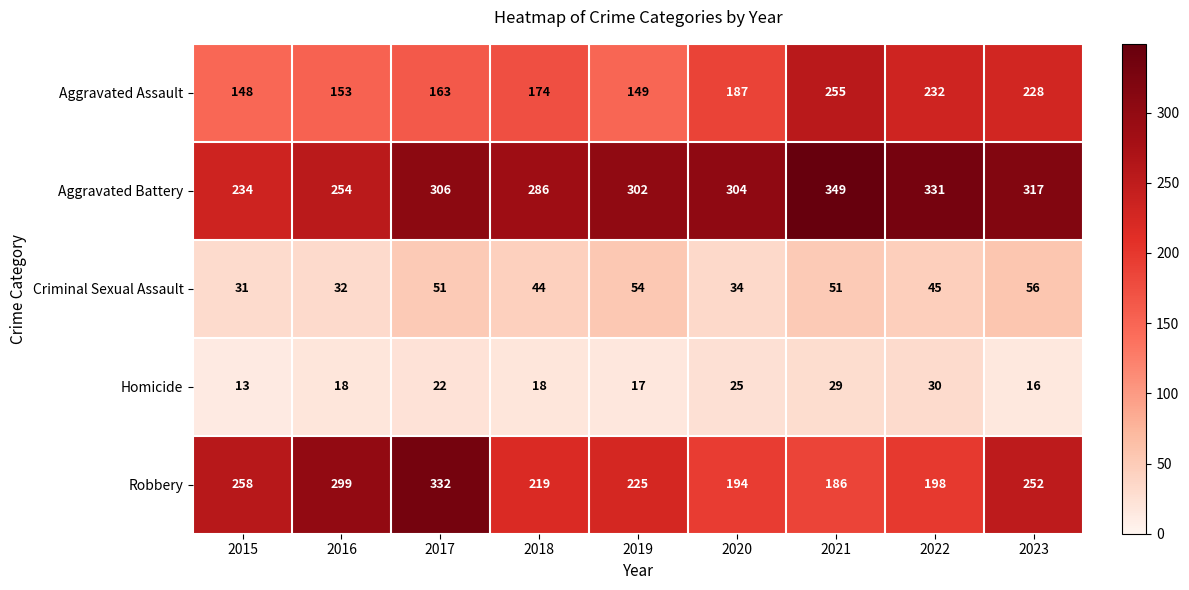

What is the difference between the maximum and minimum values in the Aggravated Assault series?

107